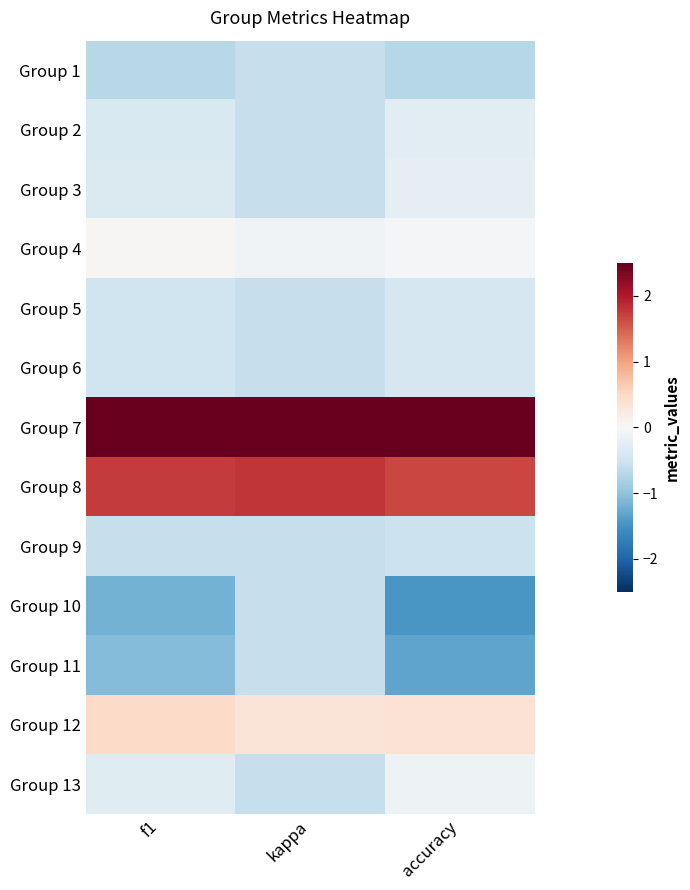

Reading left to right, list all the values displayed in this chart.

Group 1: f1=-0.7	kappa=-0.6	accuracy=-0.7
Group 2: f1=-0.4	kappa=-0.6	accuracy=-0.3
Group 3: f1=-0.4	kappa=-0.6	accuracy=-0.2
Group 4: f1=0.0	kappa=-0.1	accuracy=-0.1
Group 5: f1=-0.5	kappa=-0.6	accuracy=-0.4
Group 6: f1=-0.5	kappa=-0.6	accuracy=-0.4
Group 7: f1=2.6	kappa=3.0	accuracy=2.8
Group 8: f1=1.8	kappa=1.8	accuracy=1.7
Group 9: f1=-0.6	kappa=-0.6	accuracy=-0.5
Group 10: f1=-1.2	kappa=-0.6	accuracy=-1.5
Group 11: f1=-1.1	kappa=-0.6	accuracy=-1.3
Group 12: f1=0.5	kappa=0.3	accuracy=0.4
Group 13: f1=-0.3	kappa=-0.6	accuracy=-0.1